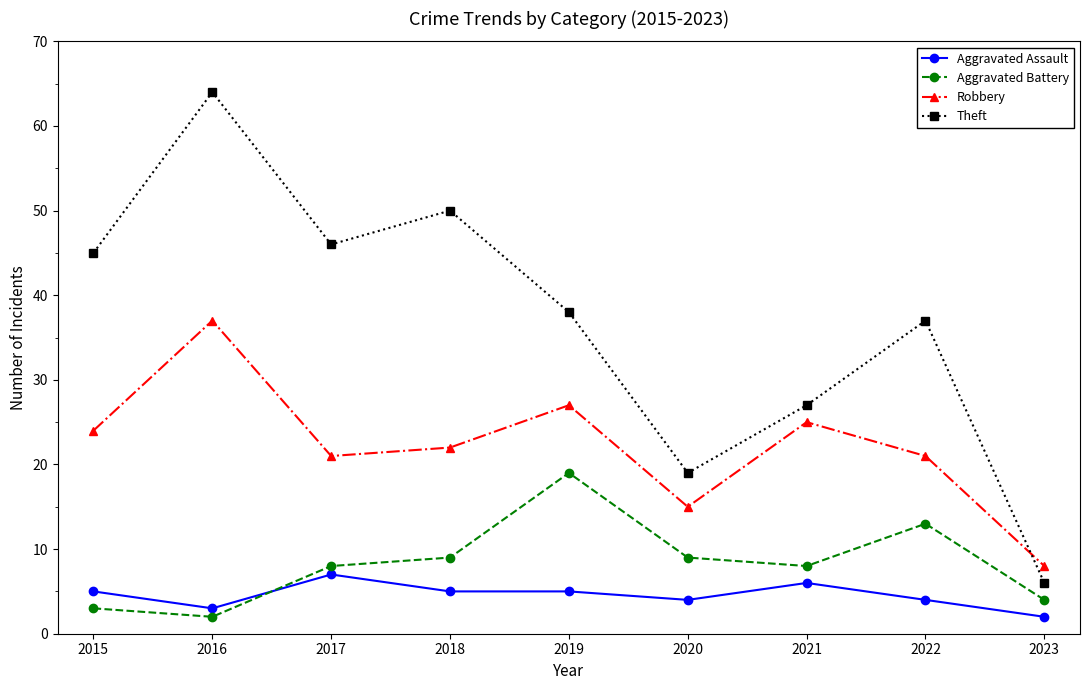

Is this an area chart (filled region under the line)?

No